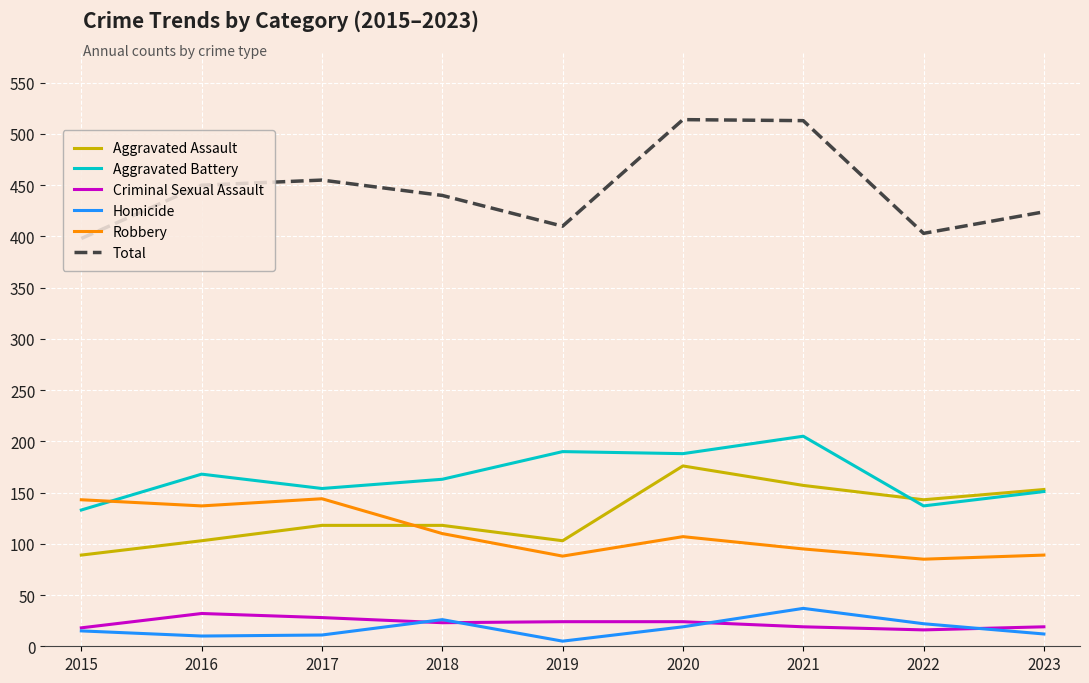

True or false: Criminal Sexual Assault and Aggravated Battery cross at least once.

False